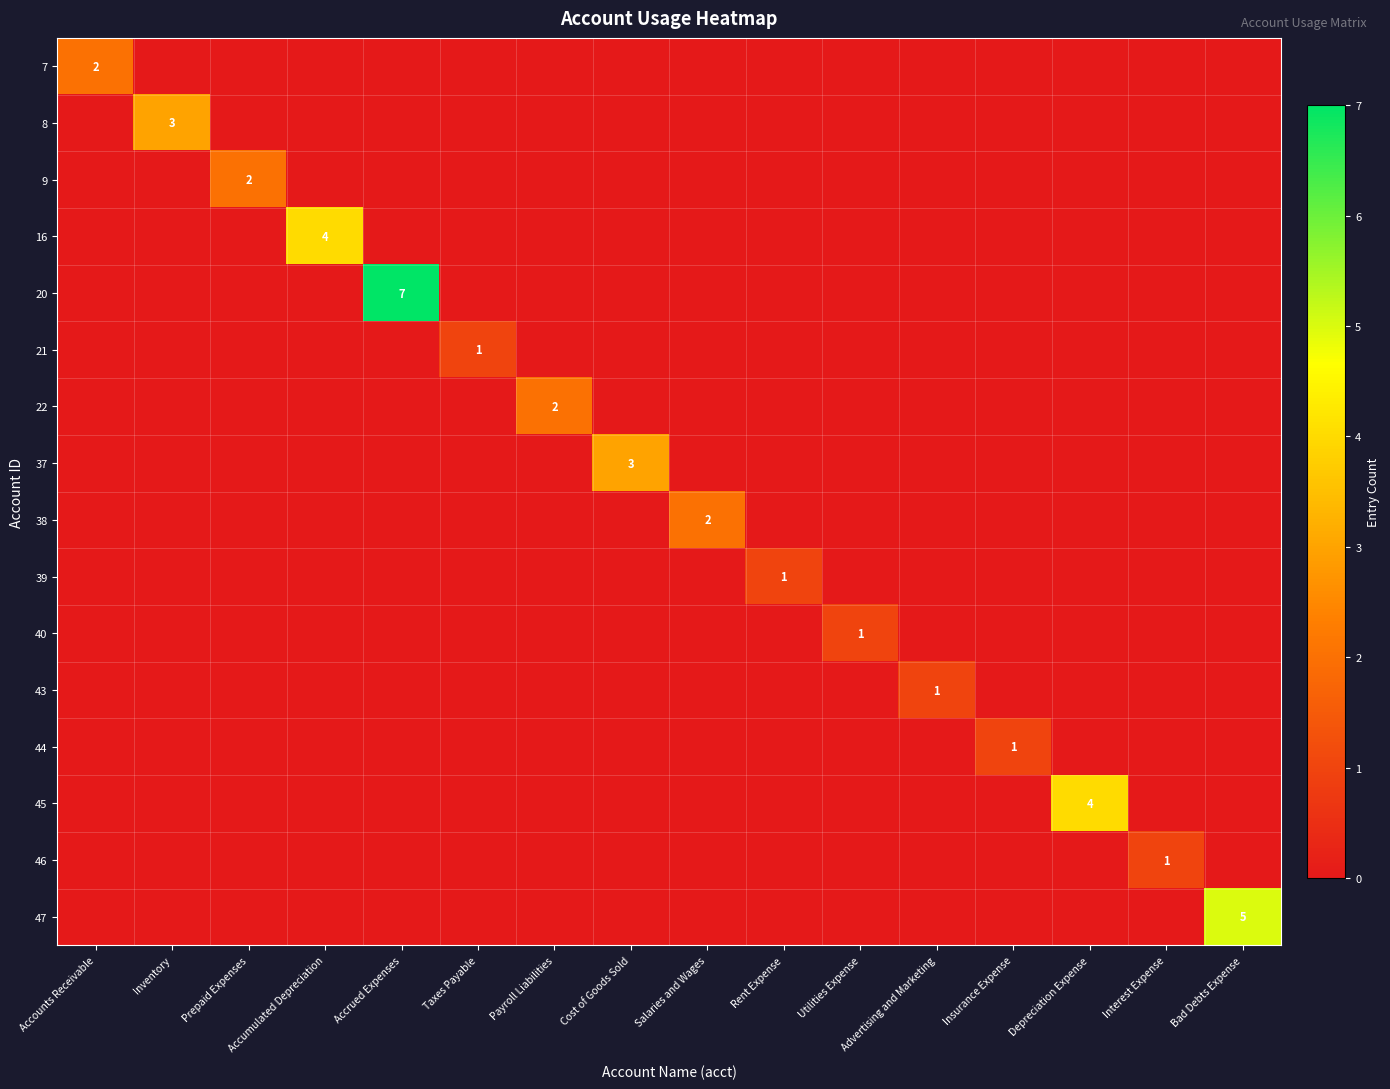

What is the sum of all 22 values?

2